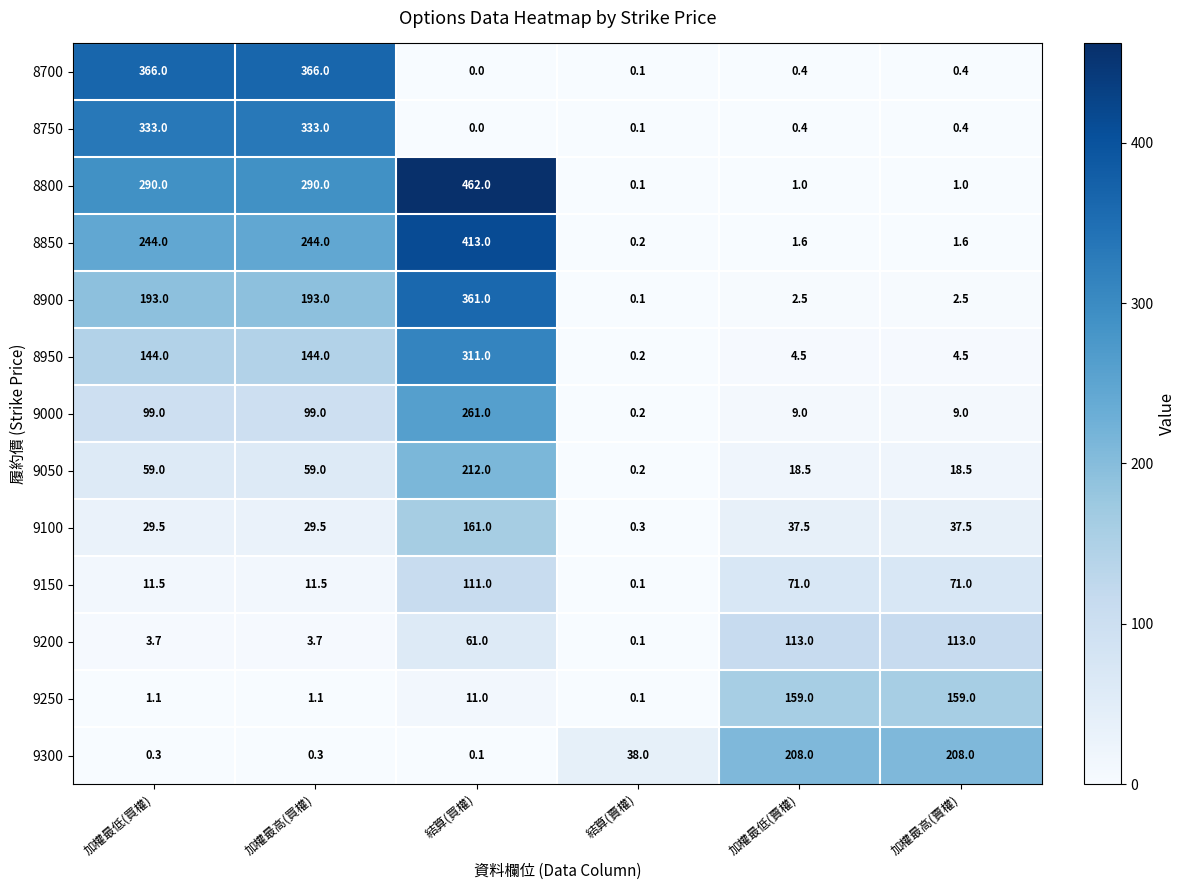

At which label does 9150 first exceed 71?

結算(買權)